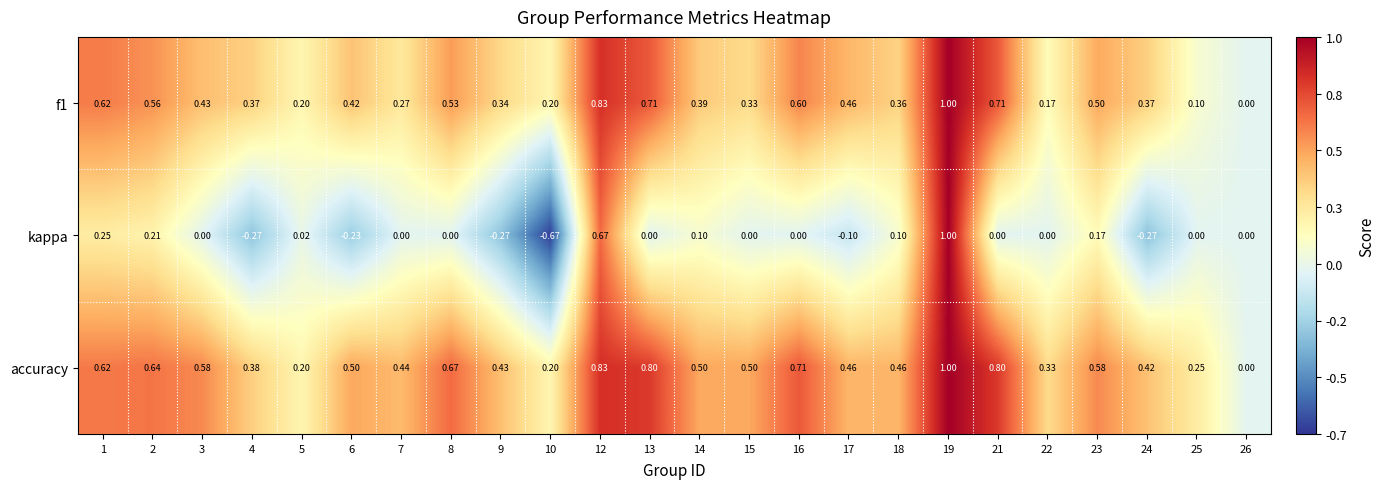

Which series has the largest total across all categories?

accuracy